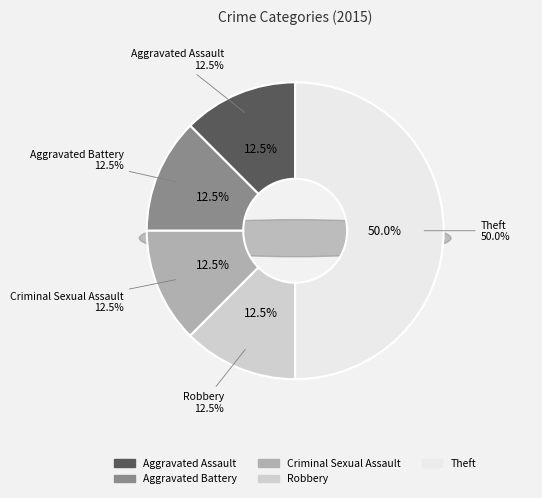

Is there any slice that represents more than half of the pie?

No